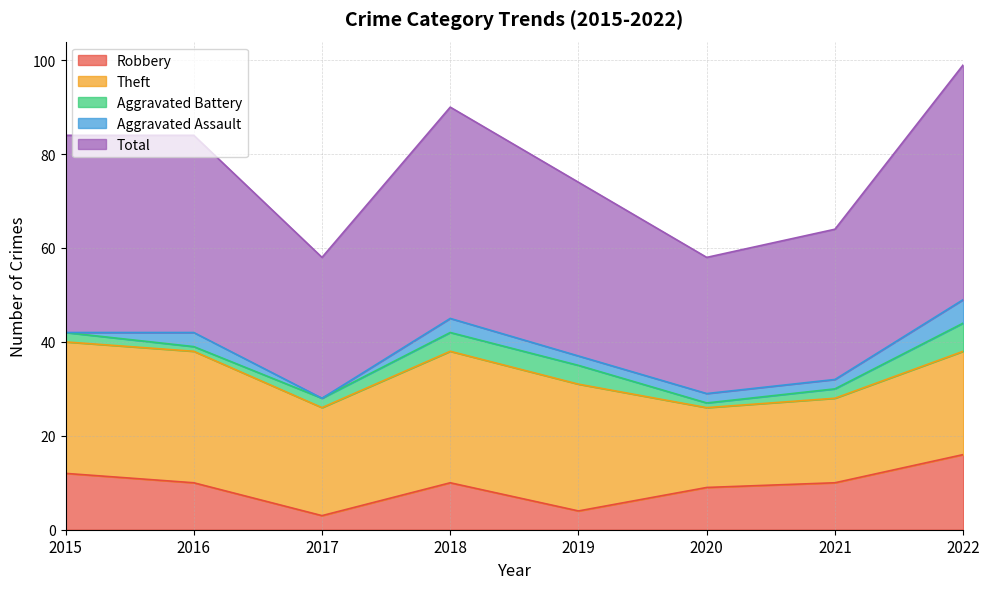

True or false: Aggravated Assault and Theft intersect in this chart.

False